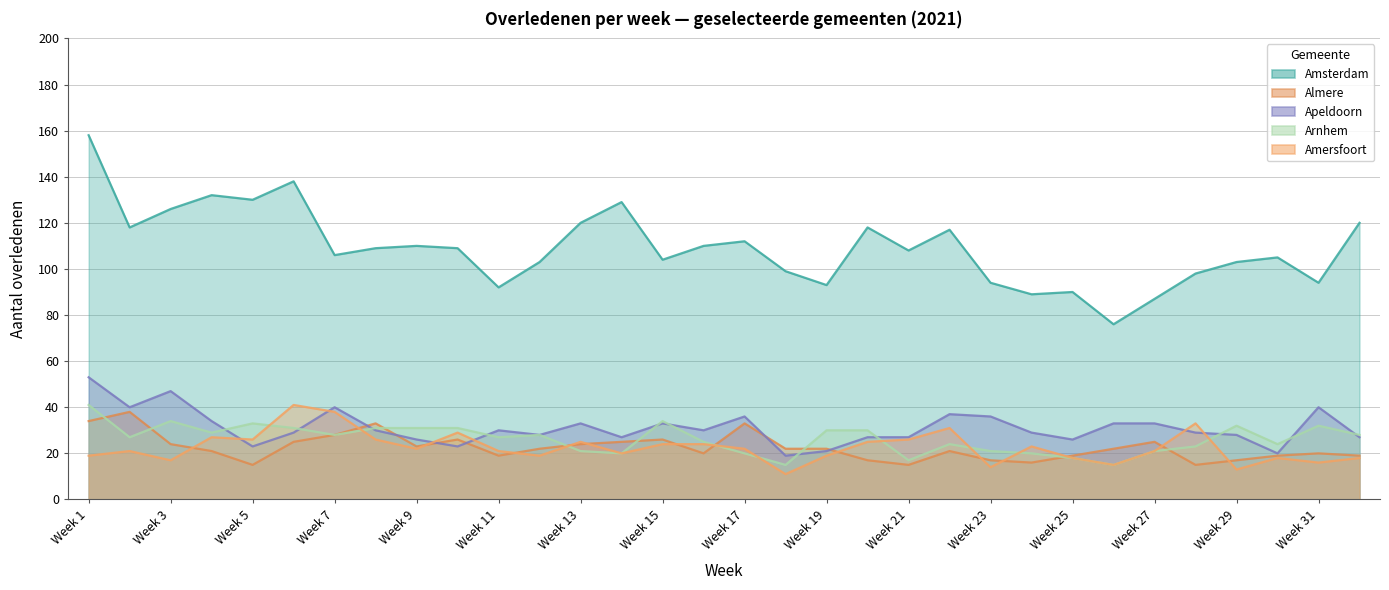

What is the total value across all series at Week 2?

244